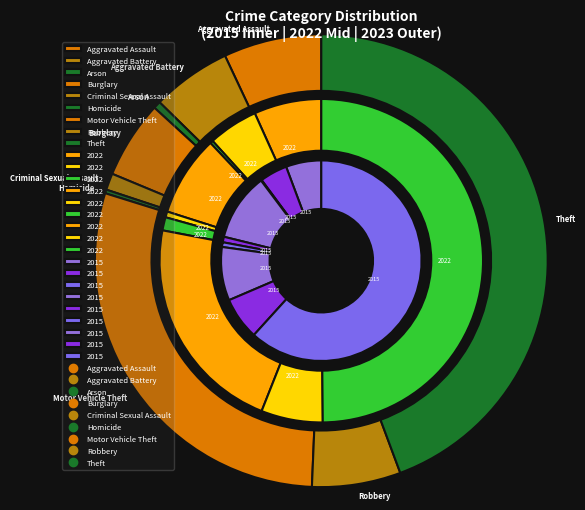

To the nearest percent, what portion does Aggravated Battery represent?

5%